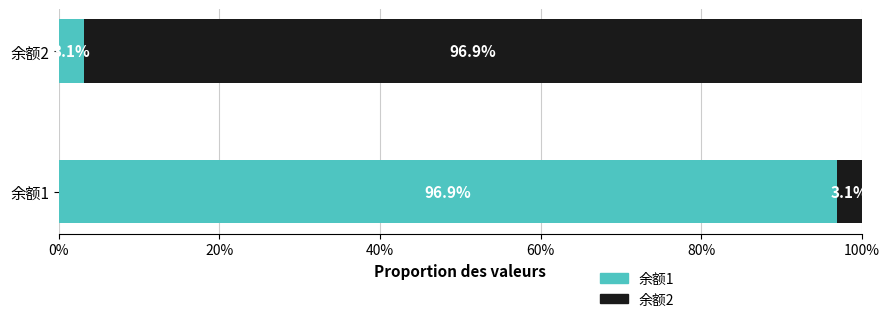

Is it true that 余额1 equals 38.3 at 余额1?

False